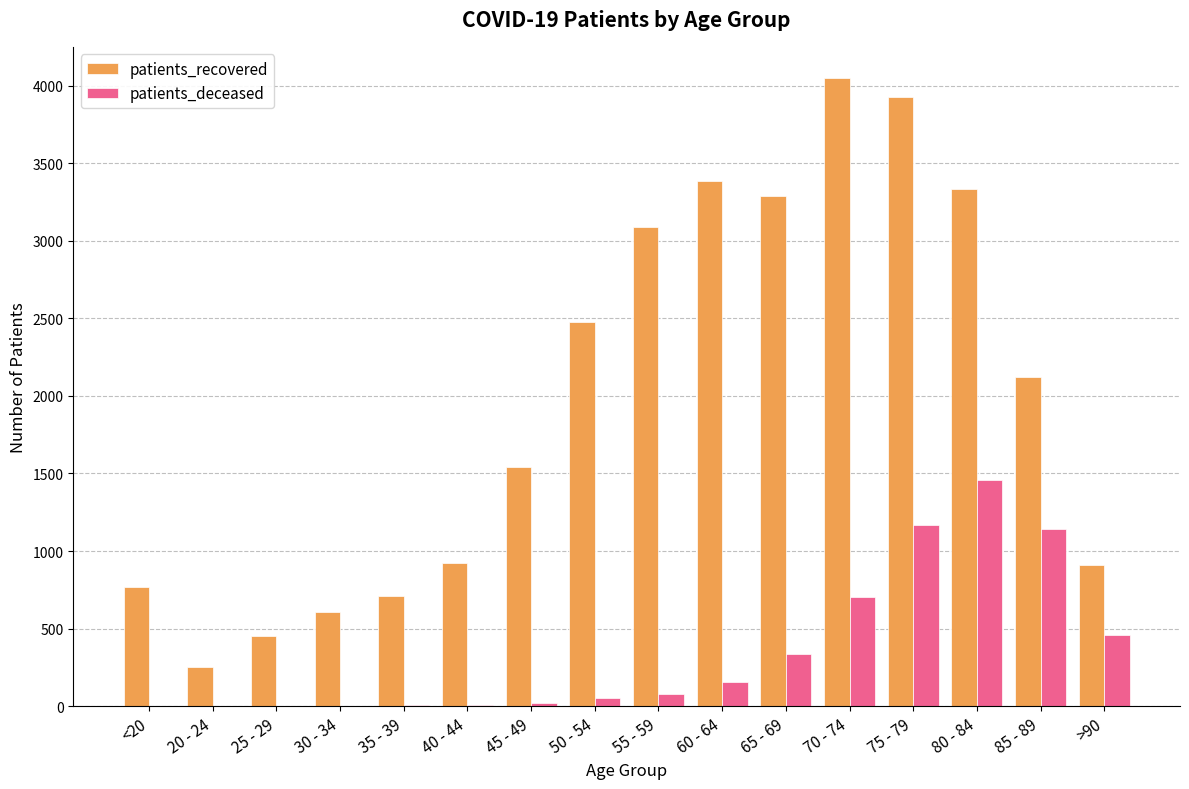

The value of patients_recovered at 75 - 79 is 1697. True or false?

False